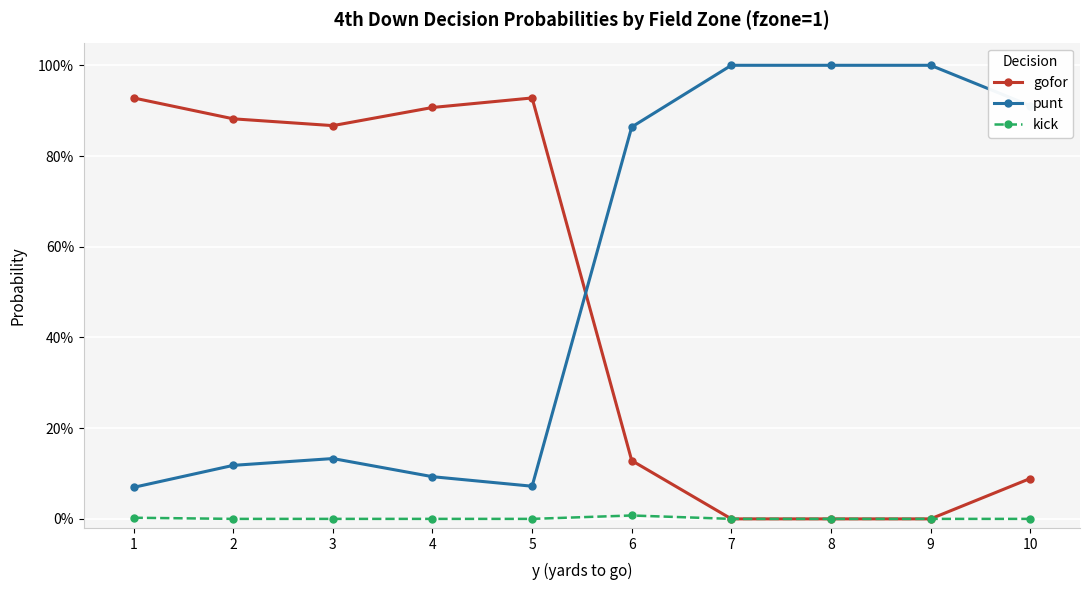

Reading left to right, list all the values displayed in this chart.

gofor: 1=0.9	2=0.9	3=0.9	4=0.9	5=0.9	6=0.1	7=0.0	8=0.0	9=0.0	10=0.1
punt: 1=0.1	2=0.1	3=0.1	4=0.1	5=0.1	6=0.9	7=1.0	8=1.0	9=1.0	10=0.9
kick: 1=0.0	2=0.0	3=0.0	4=0.0	5=0.0	6=0.0	7=0.0	8=0.0	9=0.0	10=0.0